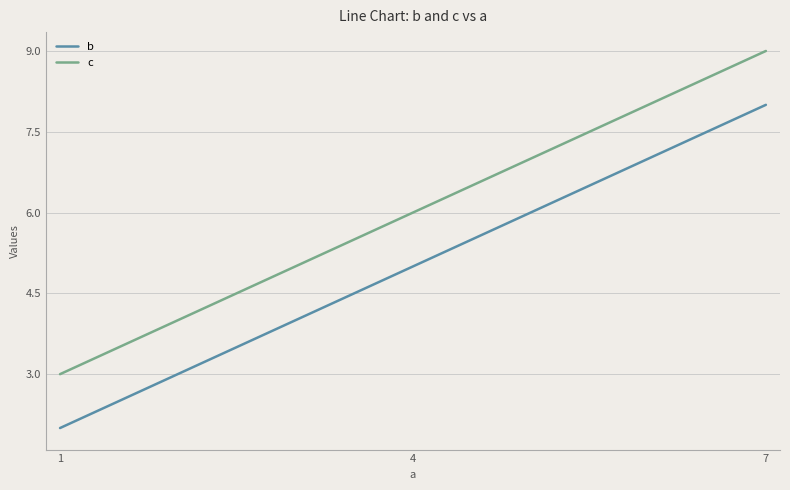

What is the sum of the c values at 4 and 7?

15